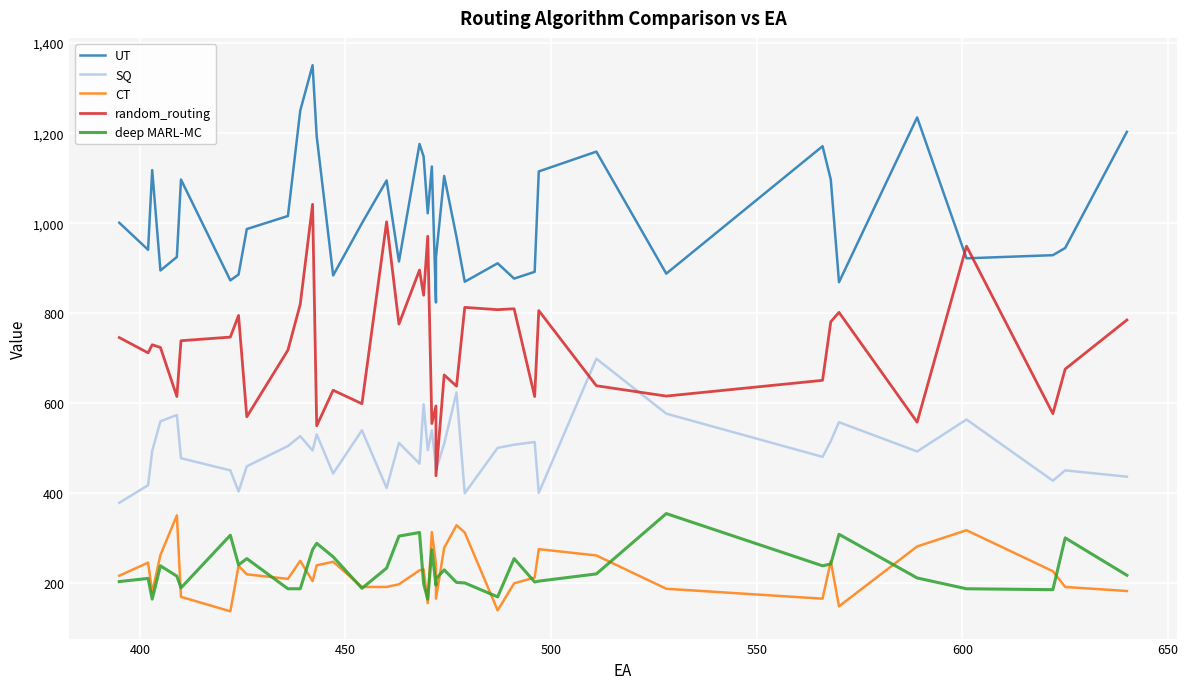

What is the lowest value of the UT series?

824